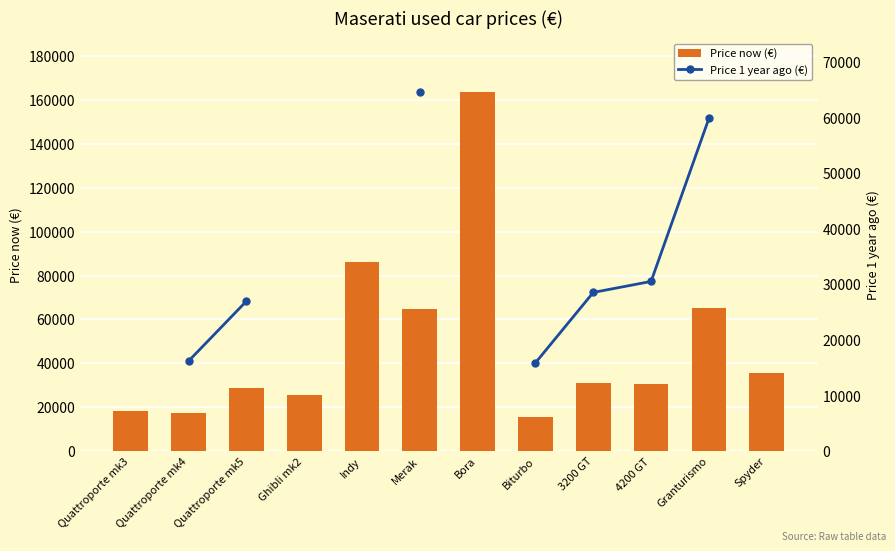

True or false: the data shows 15332 at Biturbo.

True